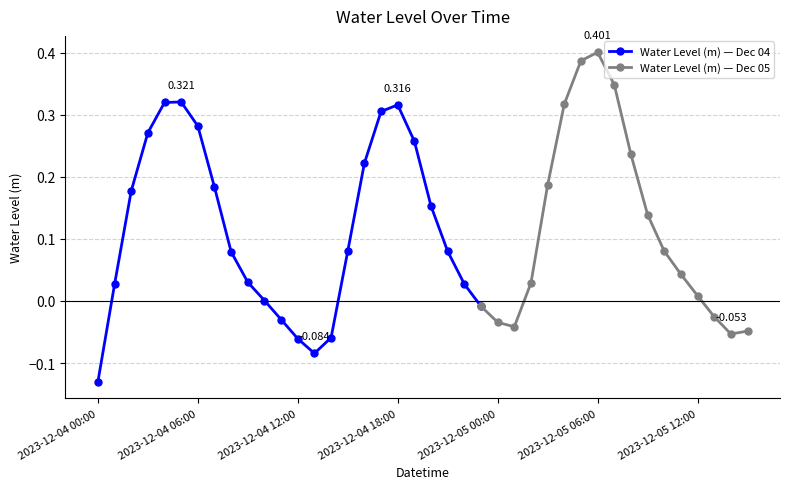

What is the average value?

0.1